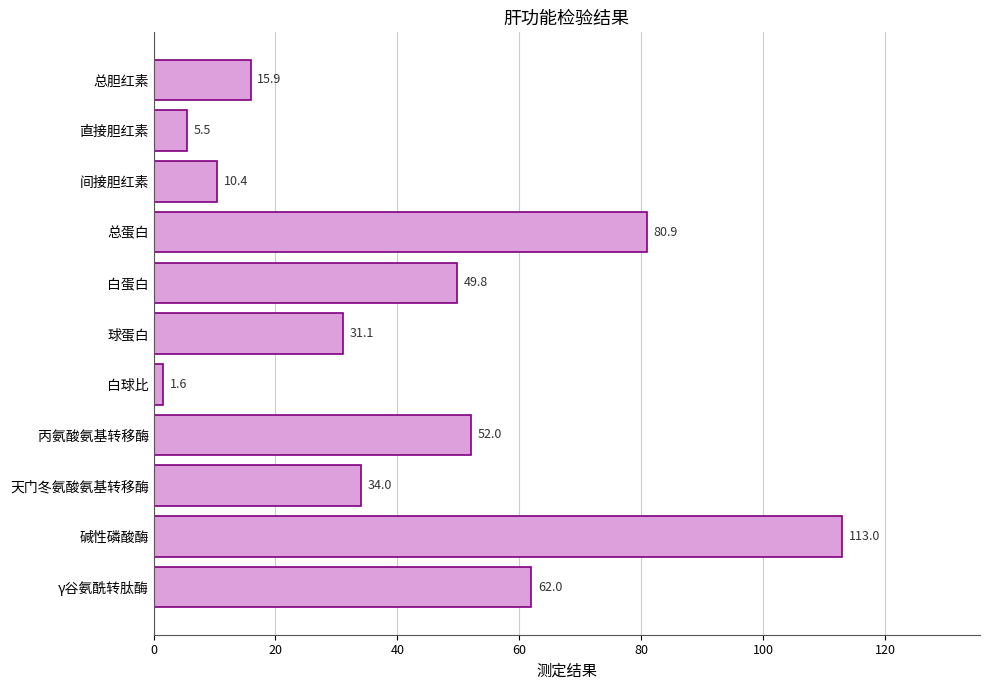

What is the change in value from 间接胆红素 to 白球比?

-8.8